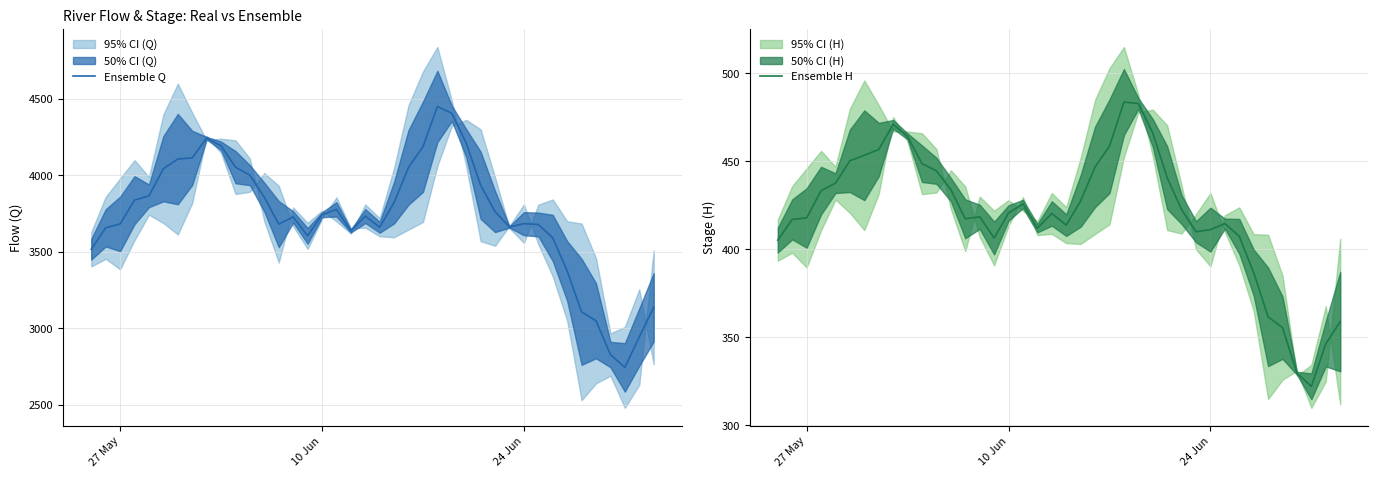

What is the lowest value of the Ensemble H series?

322.2